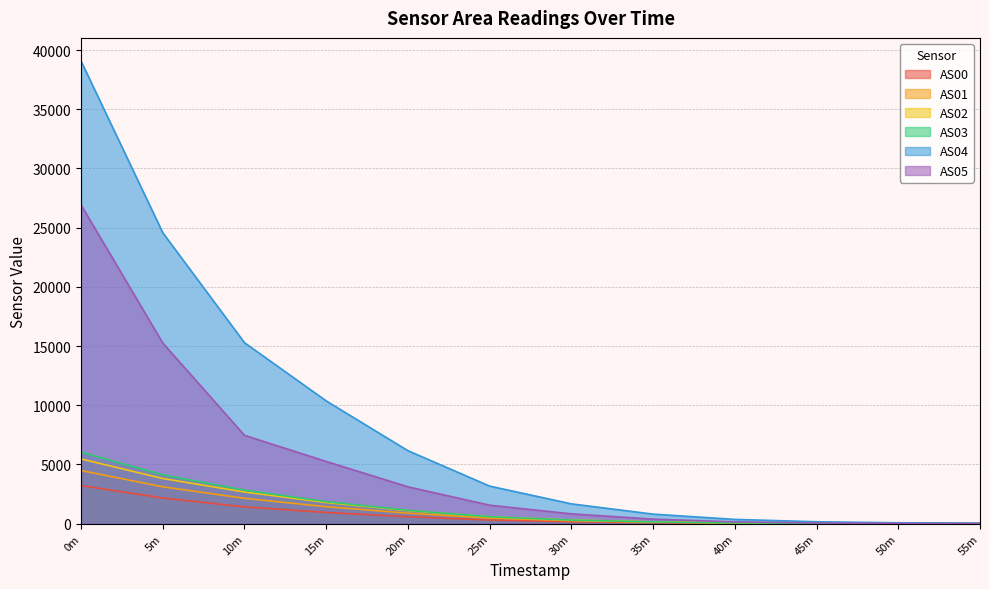

Which series has the largest range (max minus min)?

AS04